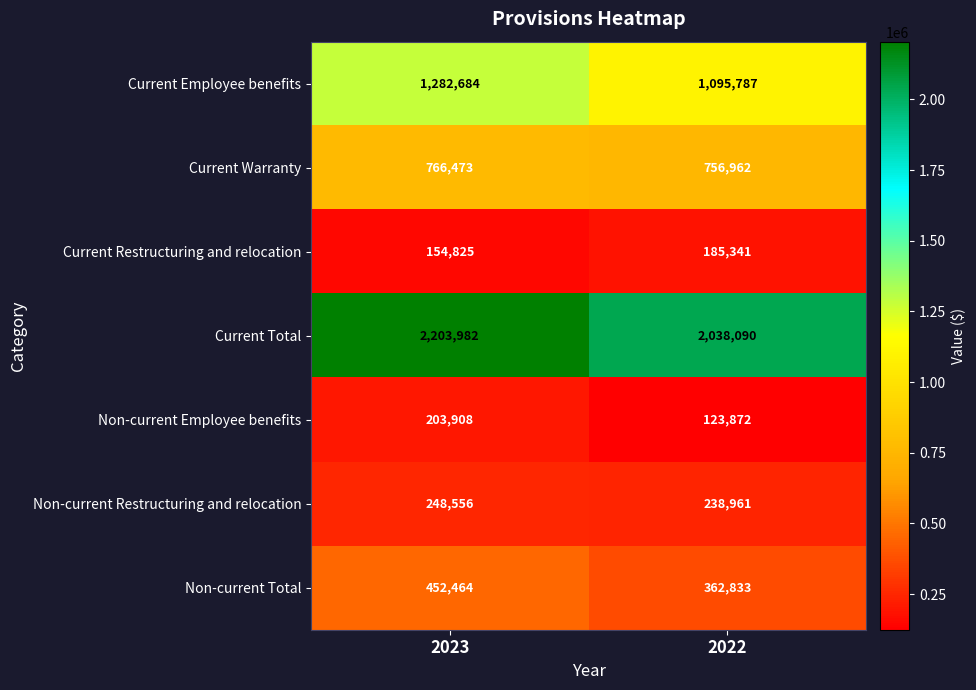

How many series are shown in this chart?

7